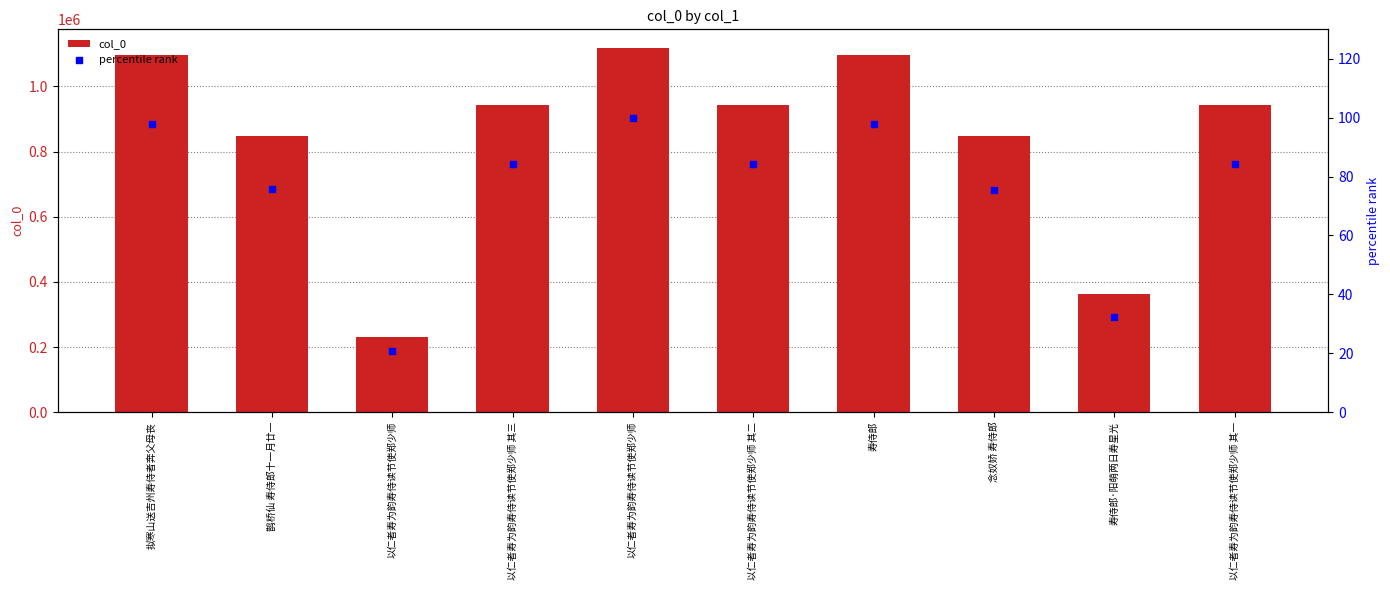

Which series reaches the minimum Y coordinate?

percentile rank